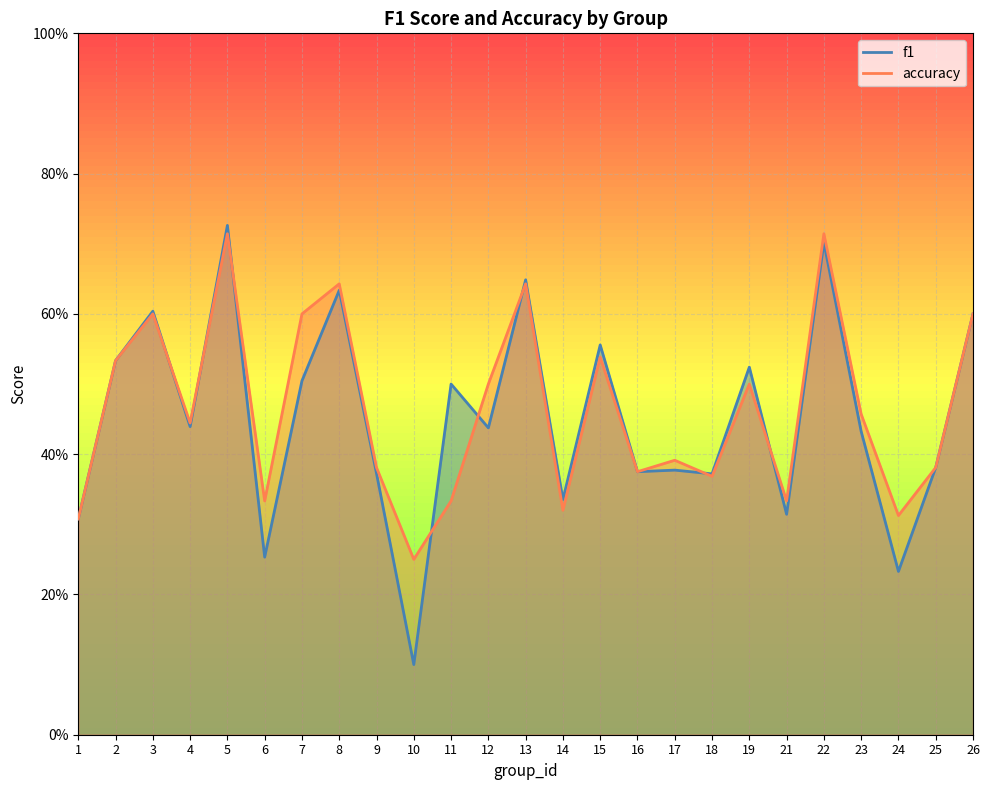

What are all the series names shown in the legend?

f1, accuracy